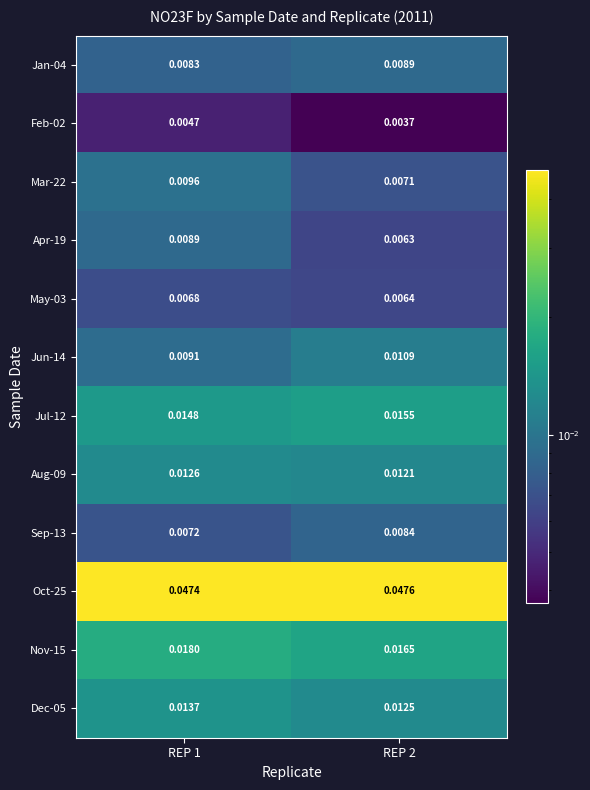

At which category is the sum across all series the highest?

REP 1